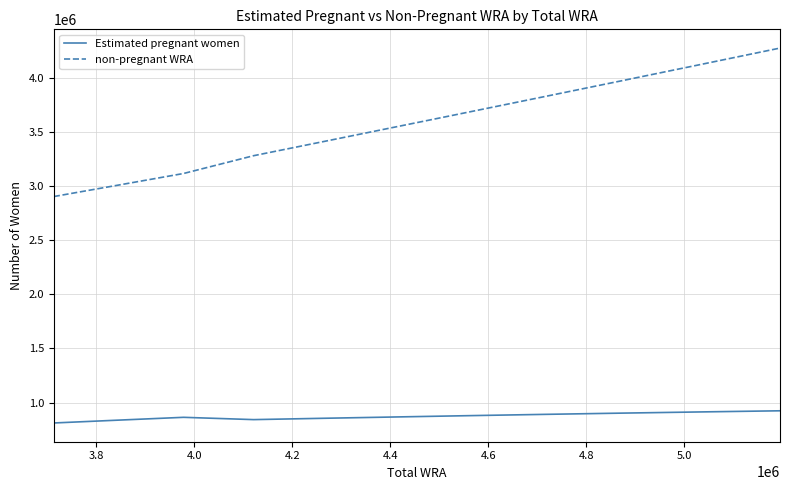

Rank the series by their average value, from highest to lowest.

non-pregnant WRA, Estimated pregnant women